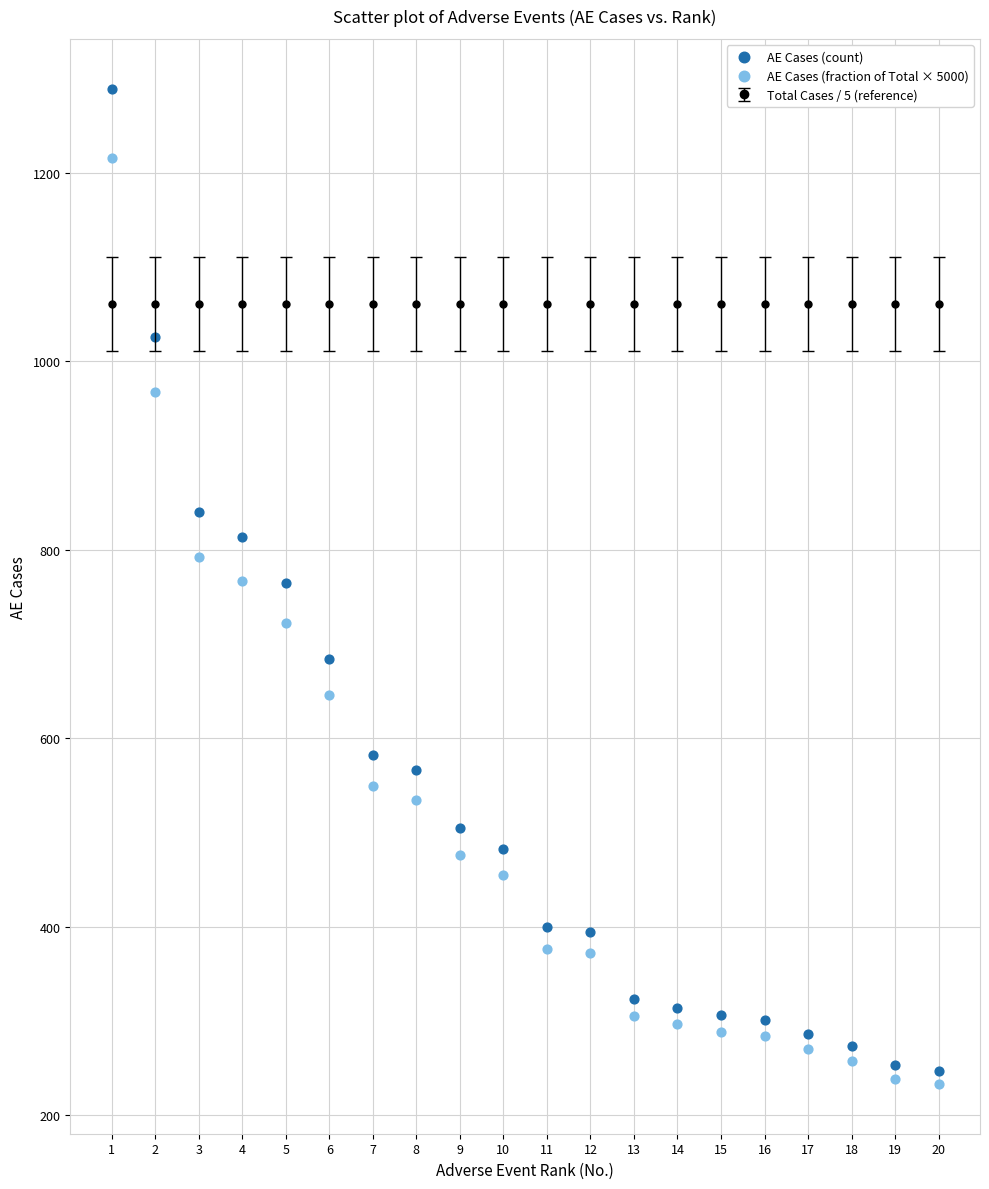

Which series contains the highest Y value?

AE Cases (count)